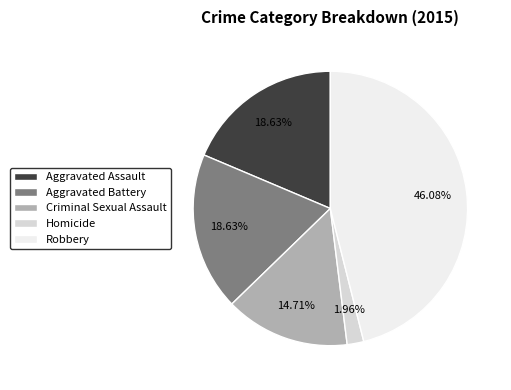

What is the largest slice in the pie chart?

Robbery